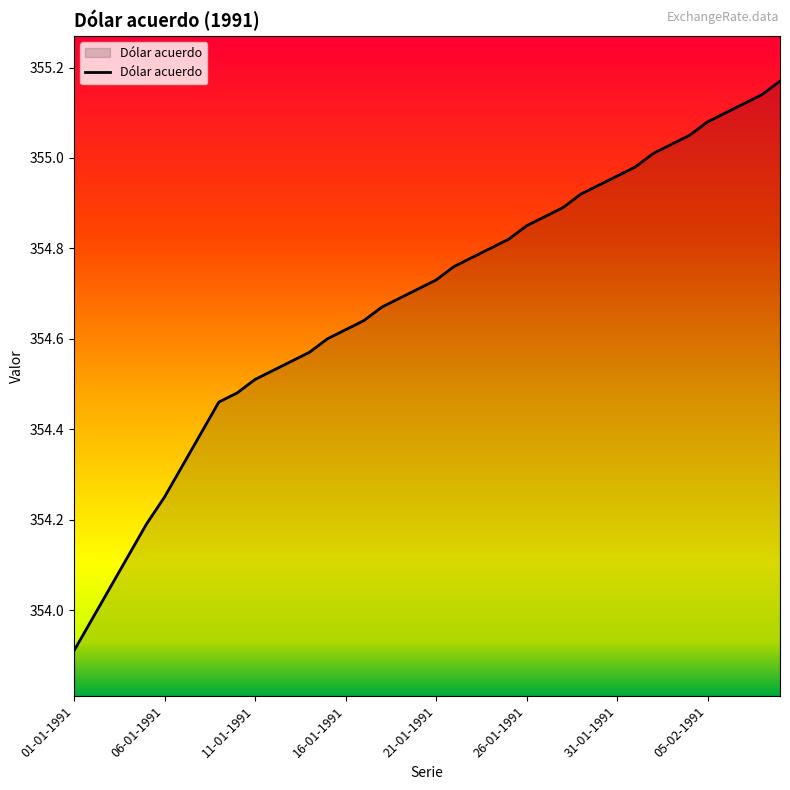

What is the minimum value shown in the chart?

353.9